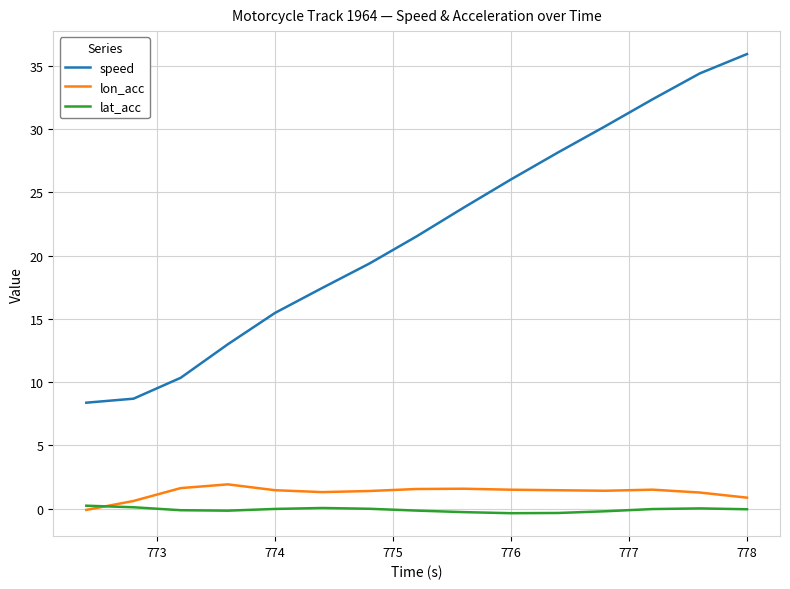

Which series has the largest range (max minus min)?

speed